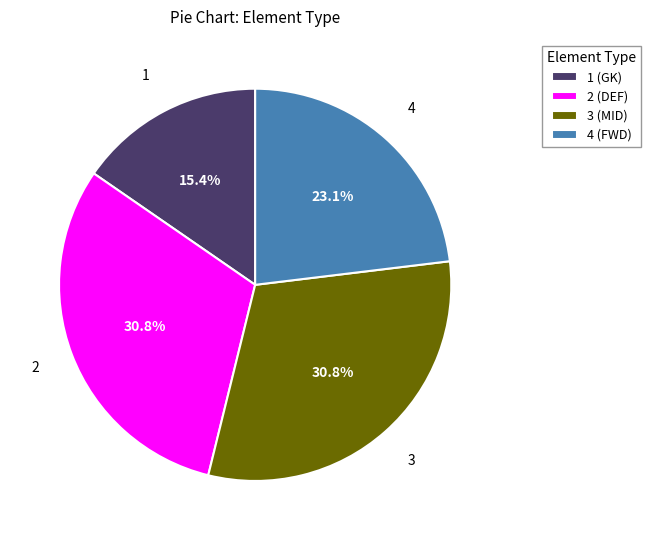

What portion of the pie excludes 3 (MID)?

69.2%